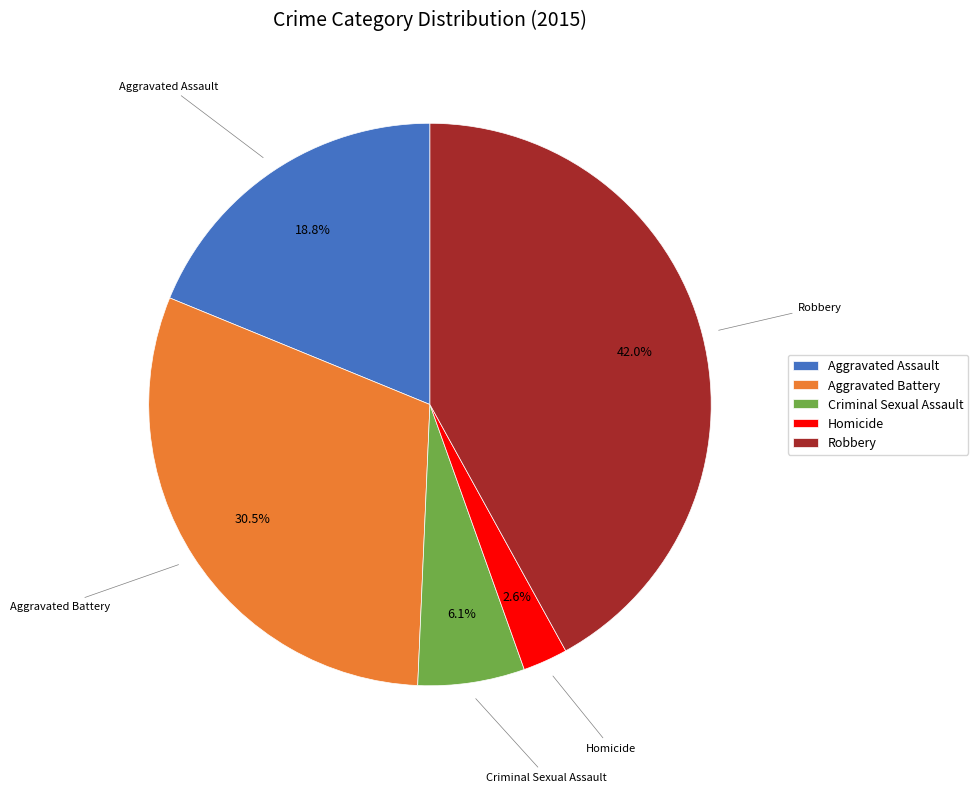

Is there any slice that represents more than half of the pie?

No